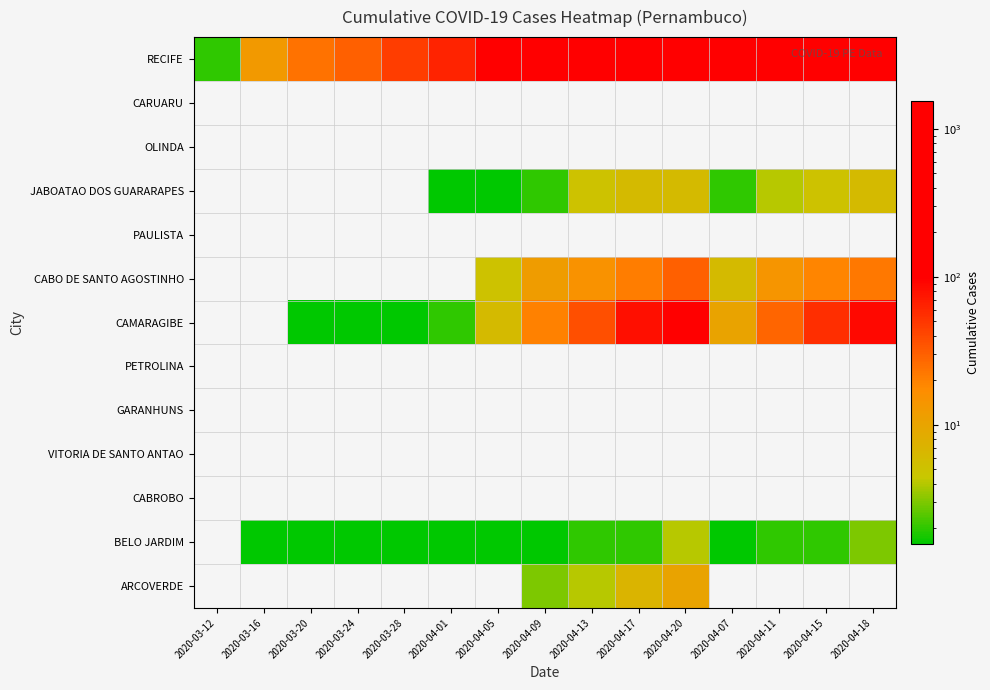

At which category is the sum across all series the highest?

2020-04-20